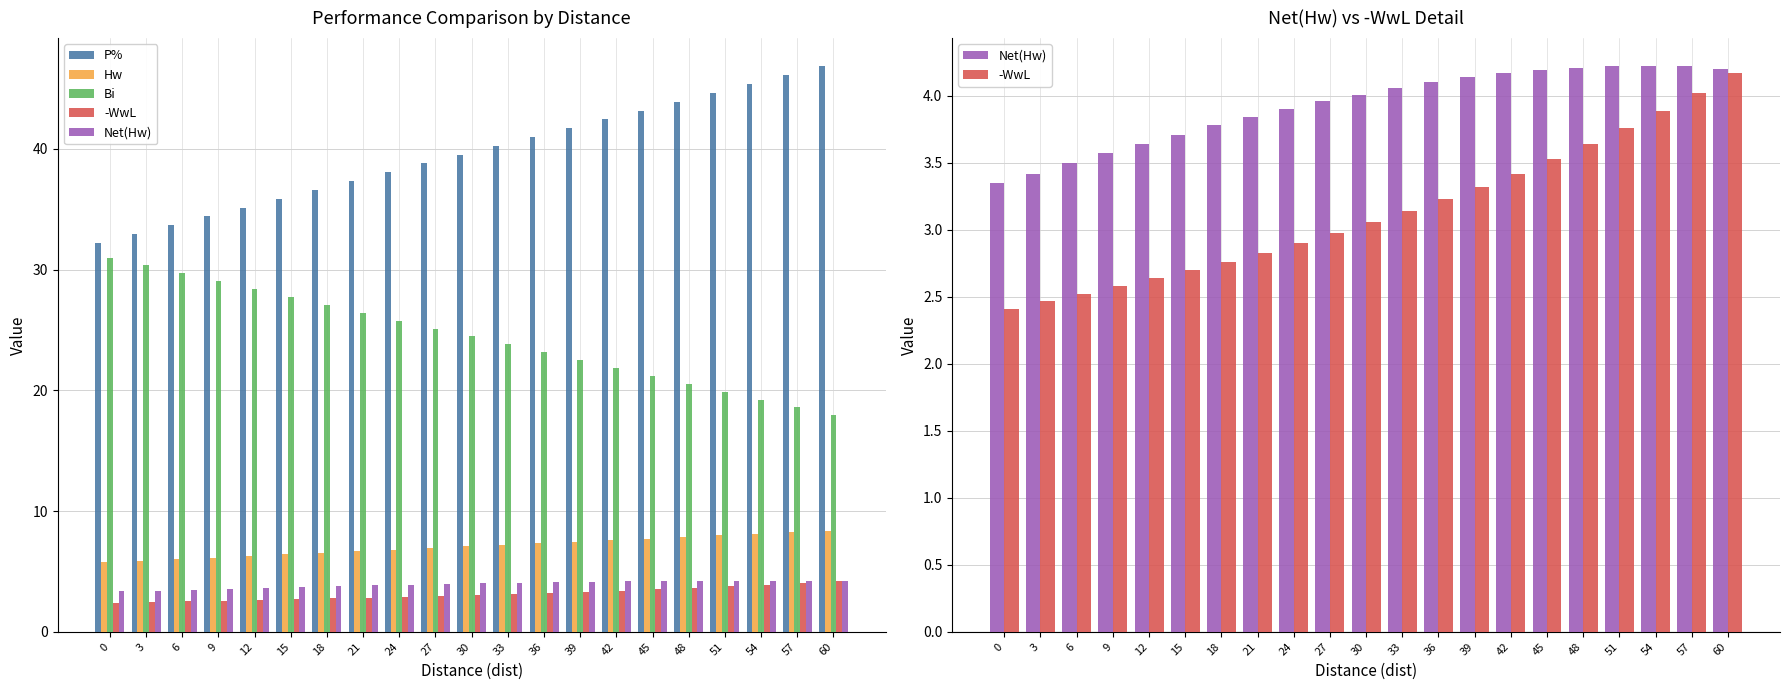

What is the difference between the -WwL values at 27 and 21?

0.1